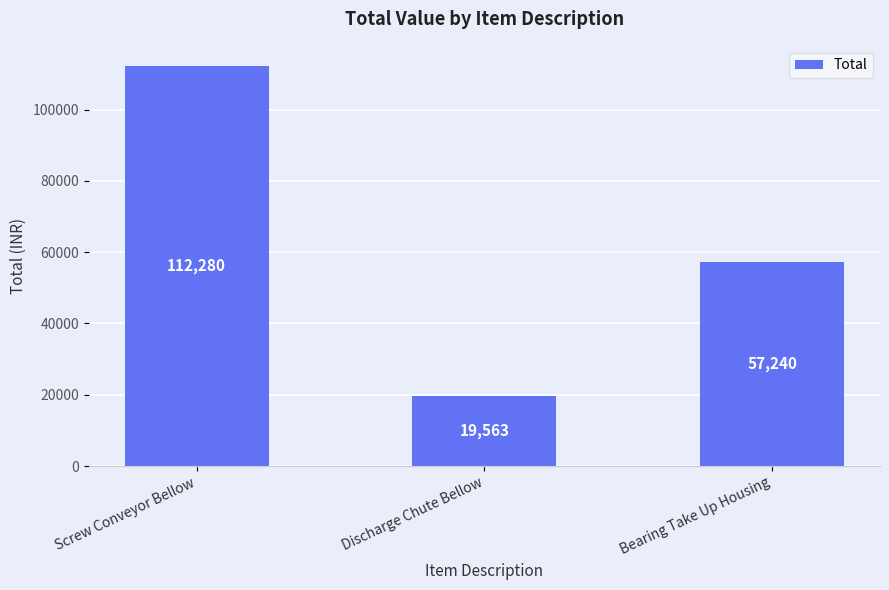

How many data points are less than 57240?

1